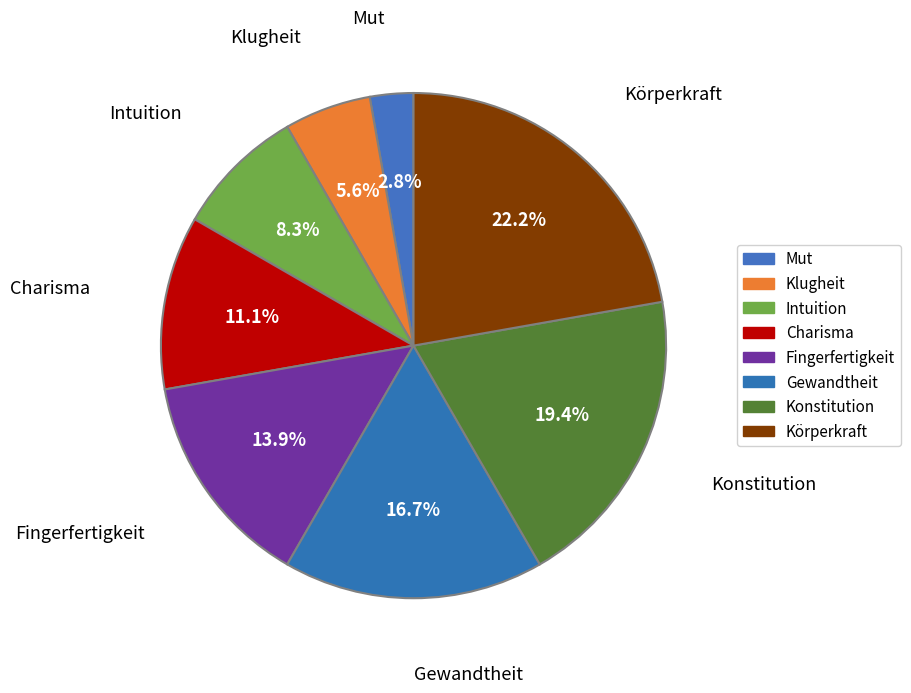

Is it true that Gewandtheit is 4% of the pie?

False